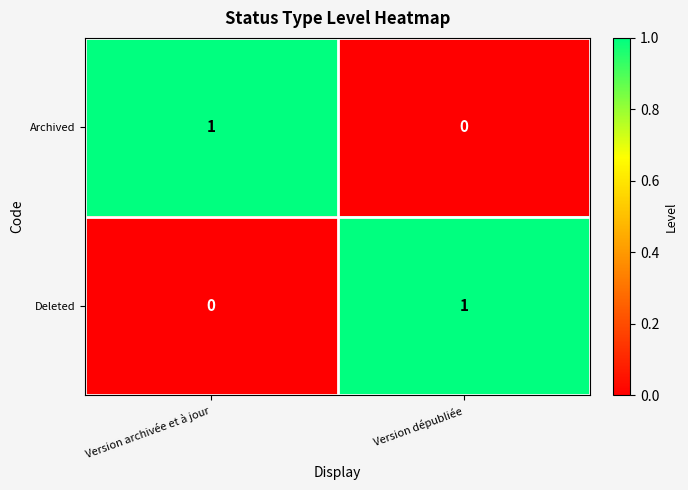

Rank the categories by Deleted value from highest to lowest.

Version dépubliée, Version archivée et à jour